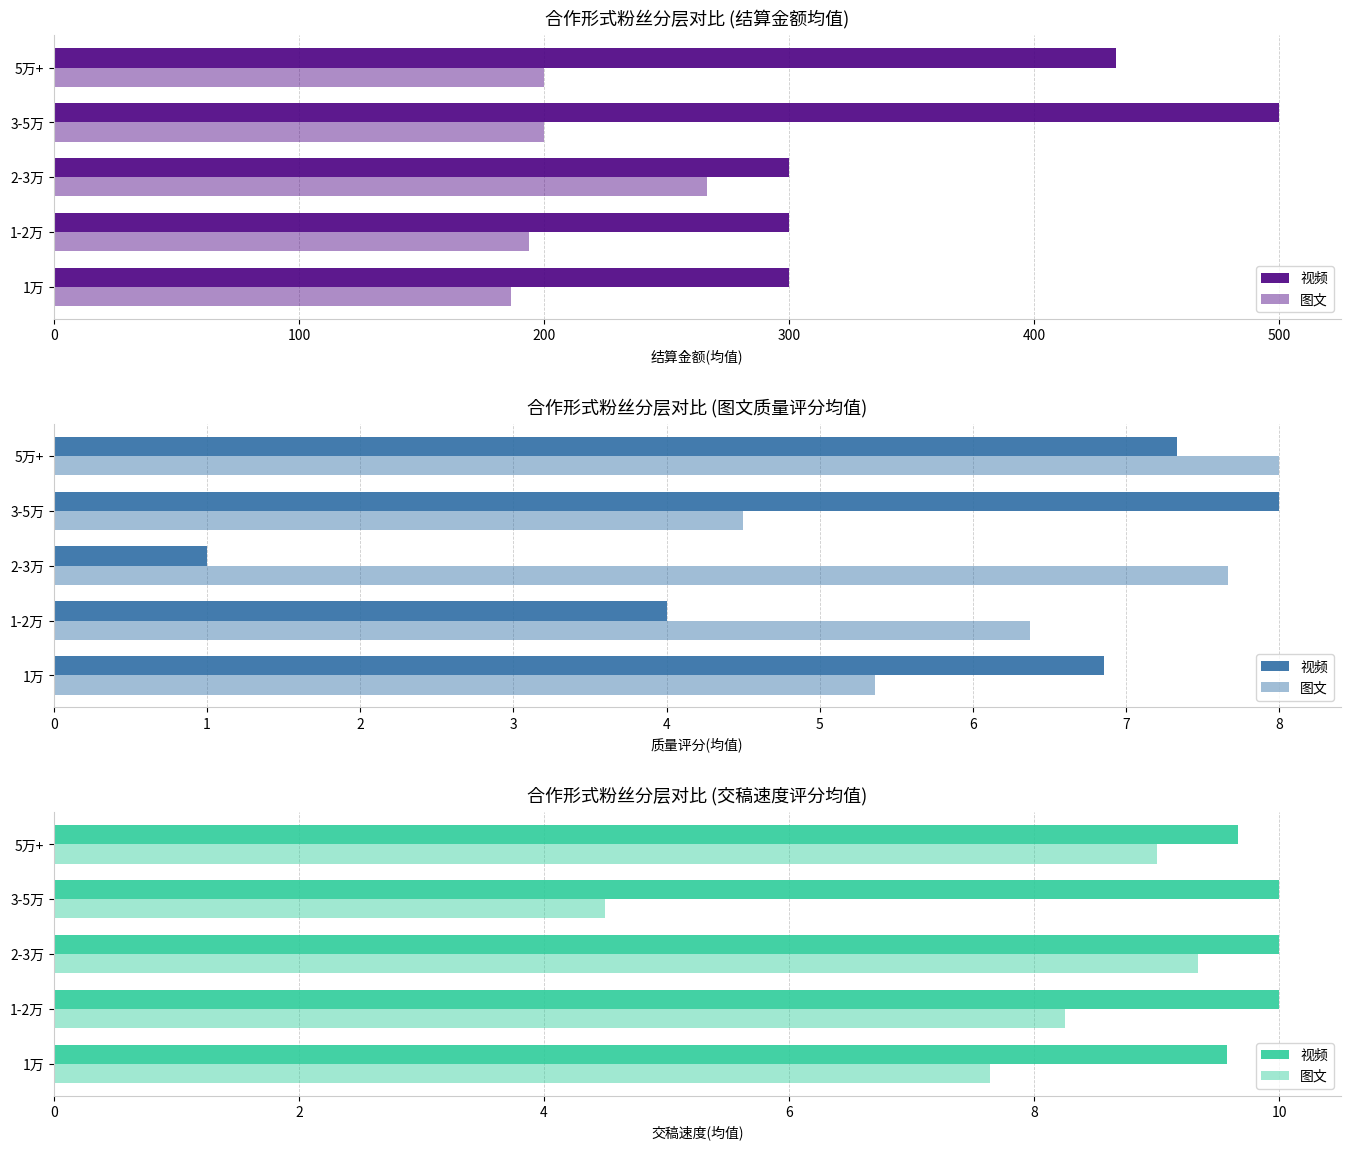

What are all the series names shown in the legend?

视频, 图文